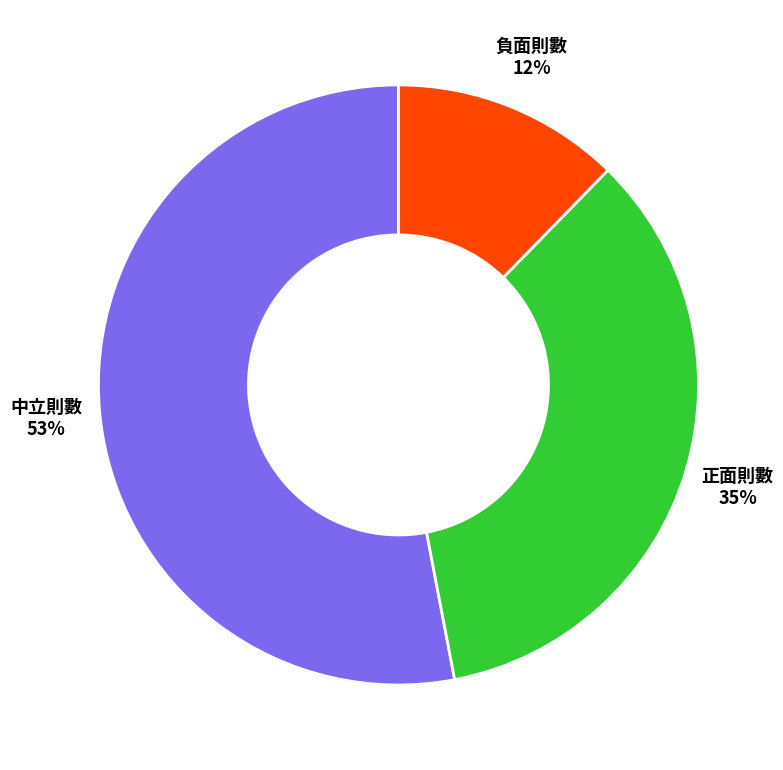

Rank the categories by value from highest to lowest.

中立則數, 正面則數, 負面則數